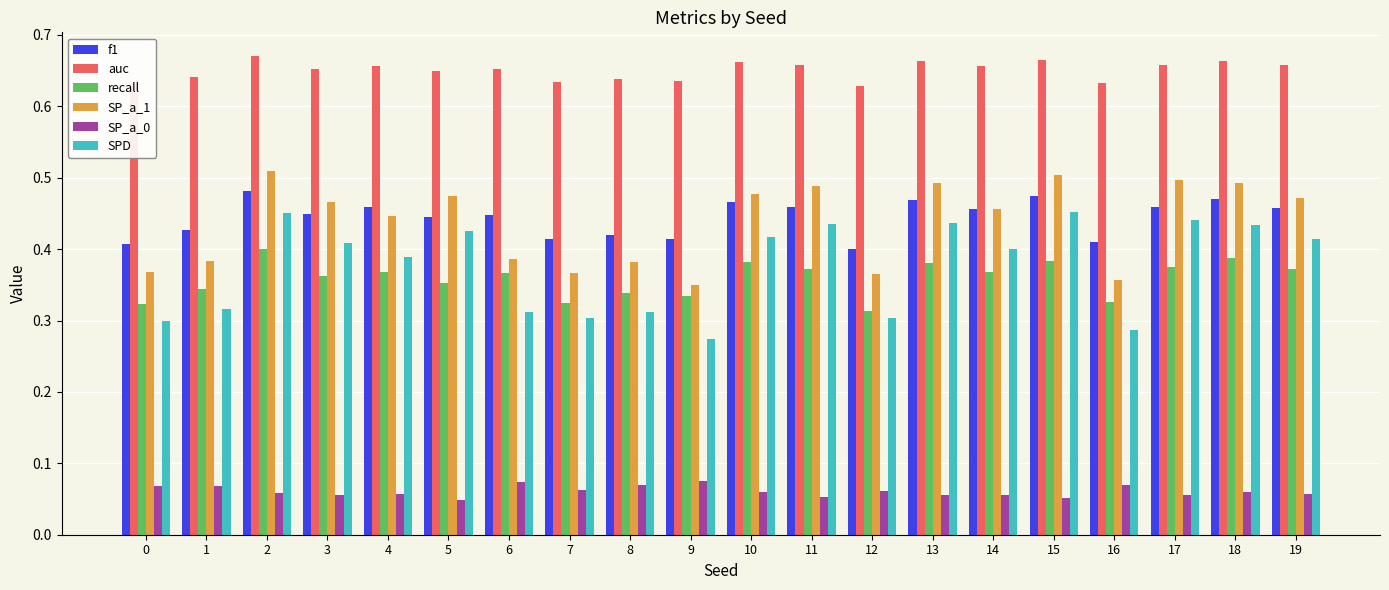

What is the sum of the auc values at 10 and 8?

1.3